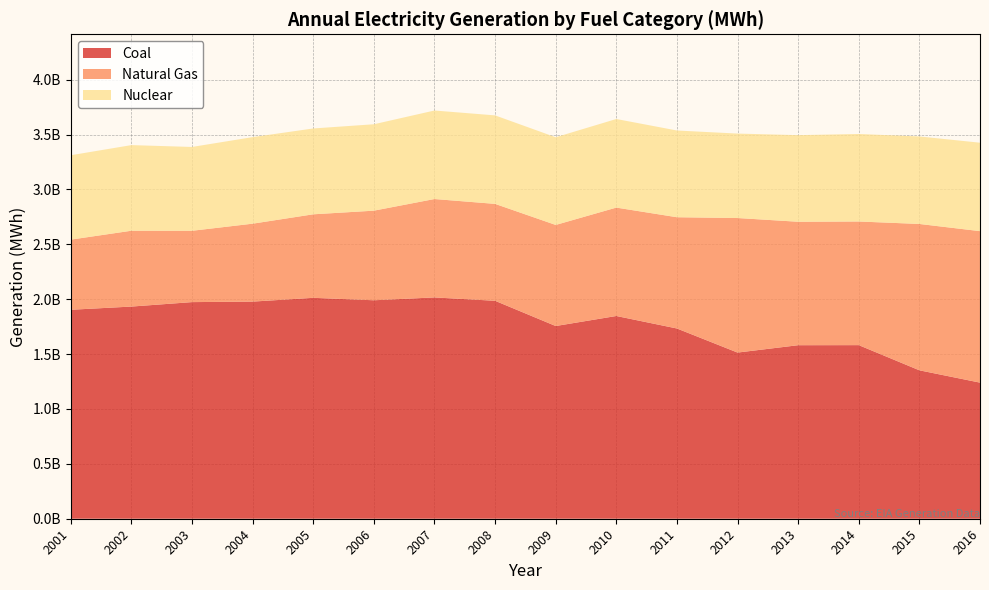

Reading left to right, transcribe all the data shown in this chart.

Coal: 2001=1903955942.0	2002=1933130354.0	2003=1973736749.0	2004=1978300549.2	2005=2012873045.8	2006=1990511134.5	2007=2016455583.5	2008=1985801246.7	2009=1755904253.0	2010=1847290278.5	2011=1733430005.3	2012=1514042944.5	2013=1581114715.8	2014=1581710349.7	2015=1352398196.7	2016=1240089065.9
Natural Gas: 2001=639129119.0	2002=691005747.0	2003=649907540.0	2004=710100016.5	2005=760960254.4	2006=816440769.6	2007=896589791.1	2008=882980599.1	2009=920978680.5	2010=987697233.7	2011=1013688929.3	2012=1225894175.4	2013=1124835559.8	2014=1126608958.3	2015=1333482110.1	2016=1380293216.7
Nuclear: 2001=768826308.0	2002=780064087.0	2003=763732695.0	2004=788528387.0	2005=781986365.0	2006=787218636.0	2007=806424753.0	2008=806208435.0	2009=798903320.0	2010=807078669.0	2011=790204311.0	2012=769331922.0	2013=789014170.0	2014=797296225.0	2015=797230247.0	2016=805695058.0